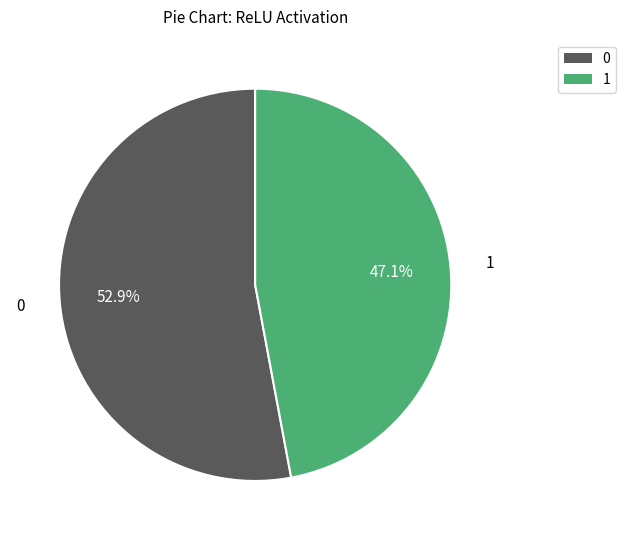

Is there a majority slice in this chart?

Yes